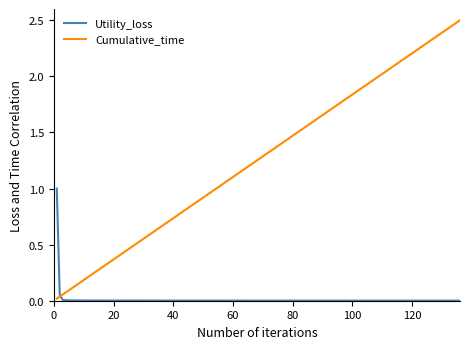

Which series has the largest range (max minus min)?

Cumulative_time